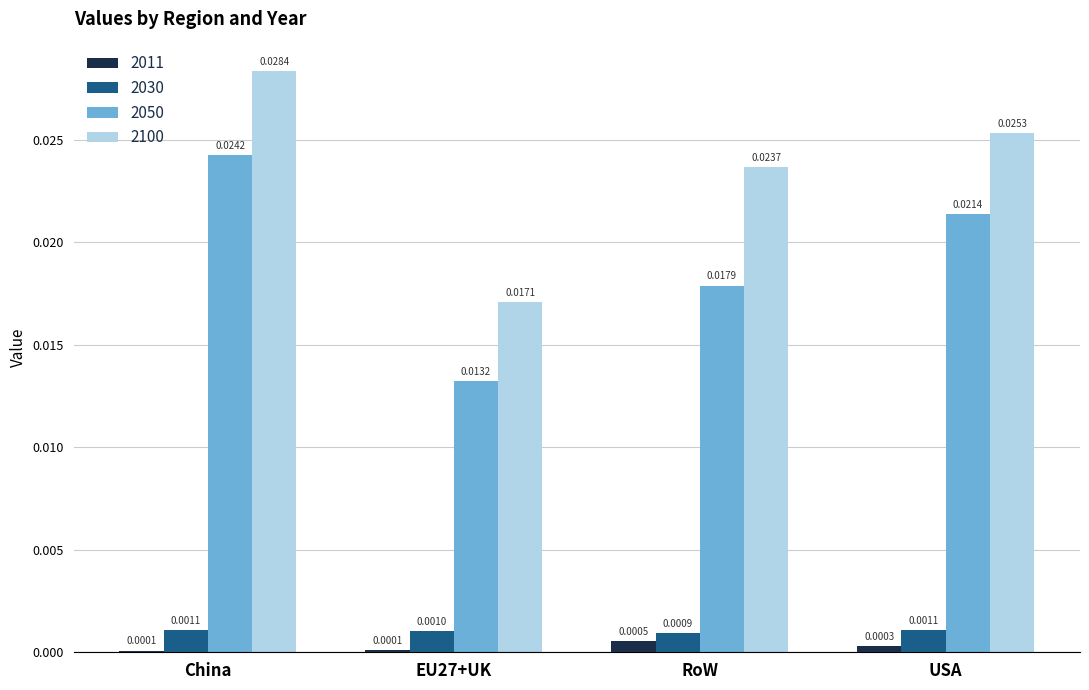

Is the value of 2050 at USA greater than the value of 2030 at China?

Yes